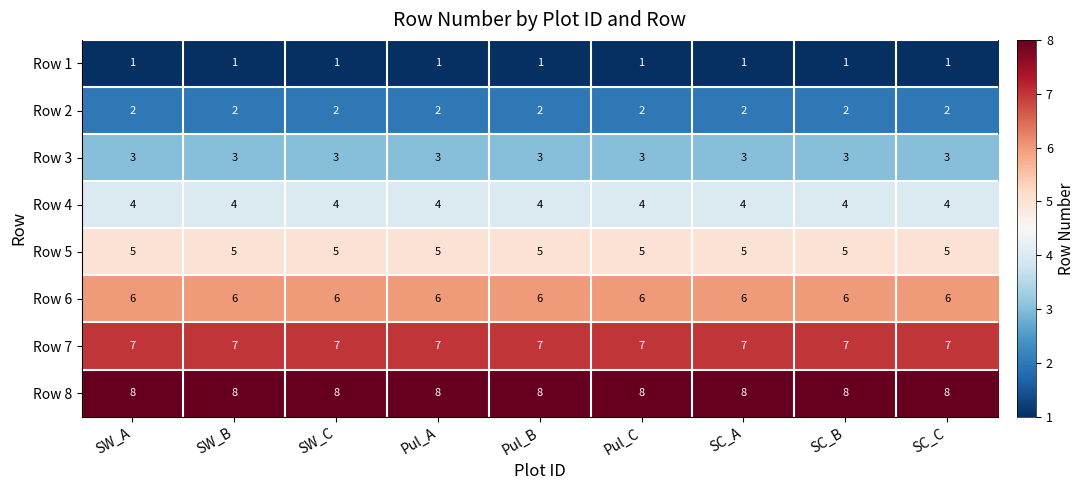

What is the minimum value shown in the chart?

1